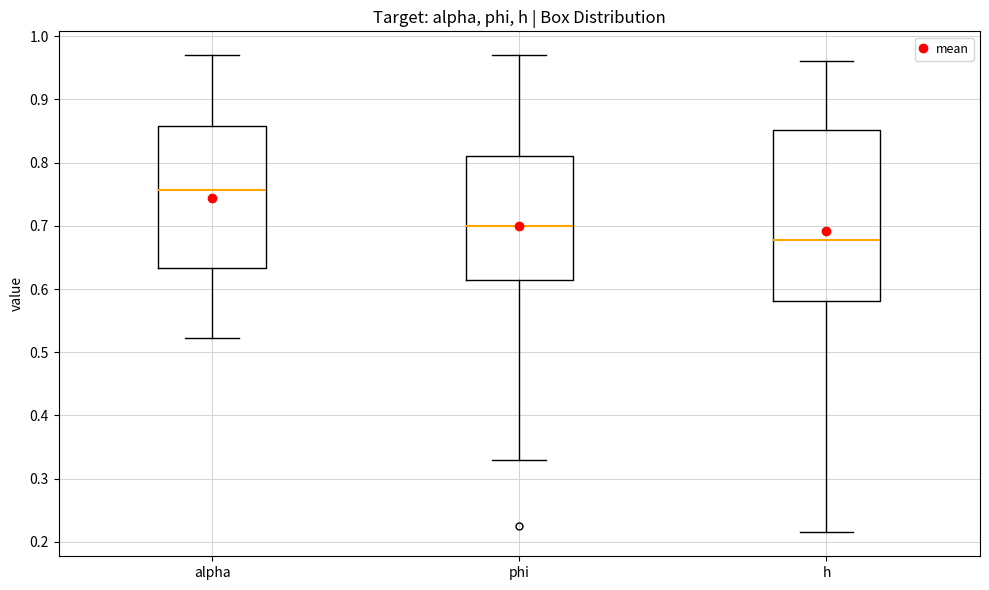

Reading left to right, transcribe this box plot: for each box, give where its median line is, the range the box spans, and where its two whiskers end, as read against the y-axis. The values are not printed on the chart, so give them approximately, as read against the axis.

alpha: median 0.76, box 0.63 to 0.86, whiskers 0.52 to 0.97
phi: median 0.70, box 0.61 to 0.81, whiskers 0.33 to 0.97
h: median 0.68, box 0.58 to 0.85, whiskers 0.22 to 0.96